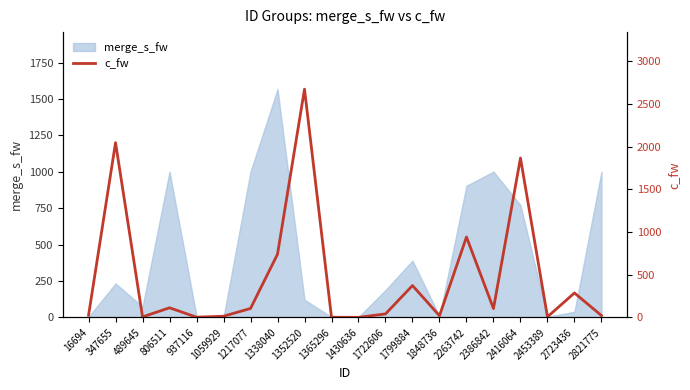

At which category does the chart reach its minimum across all series?

1430636